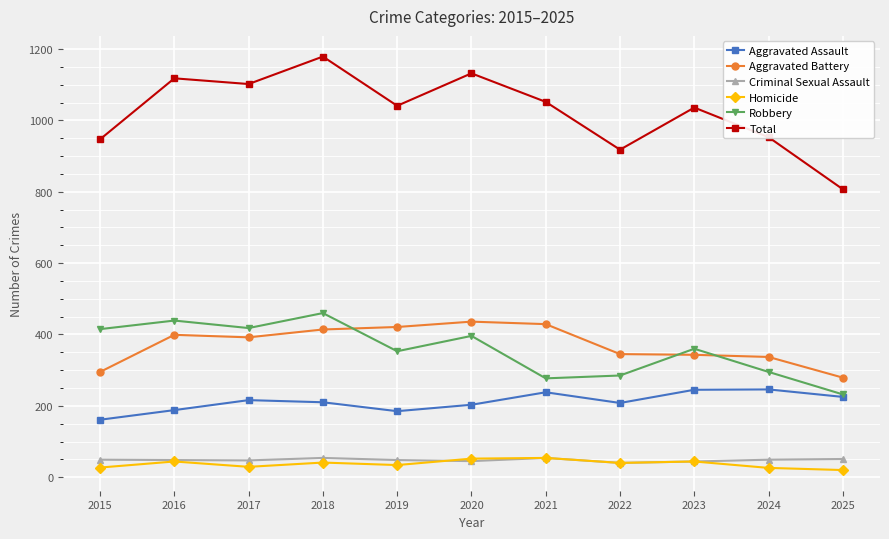

Between 2021 and 2022, which series saw the biggest shift?

Total